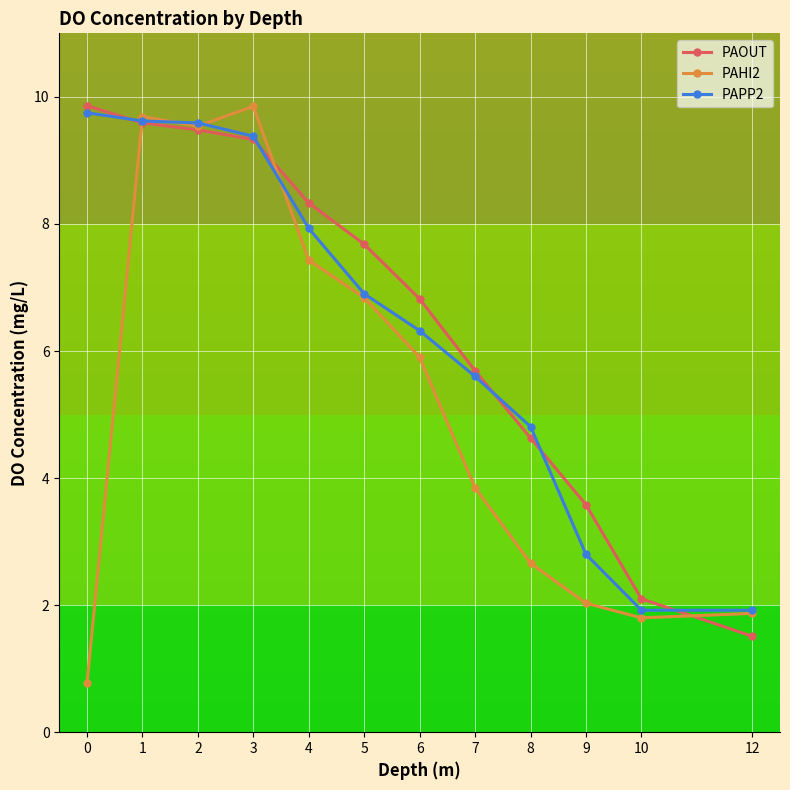

What is the value of the PAOUT point at the 9th from the left?

4.6